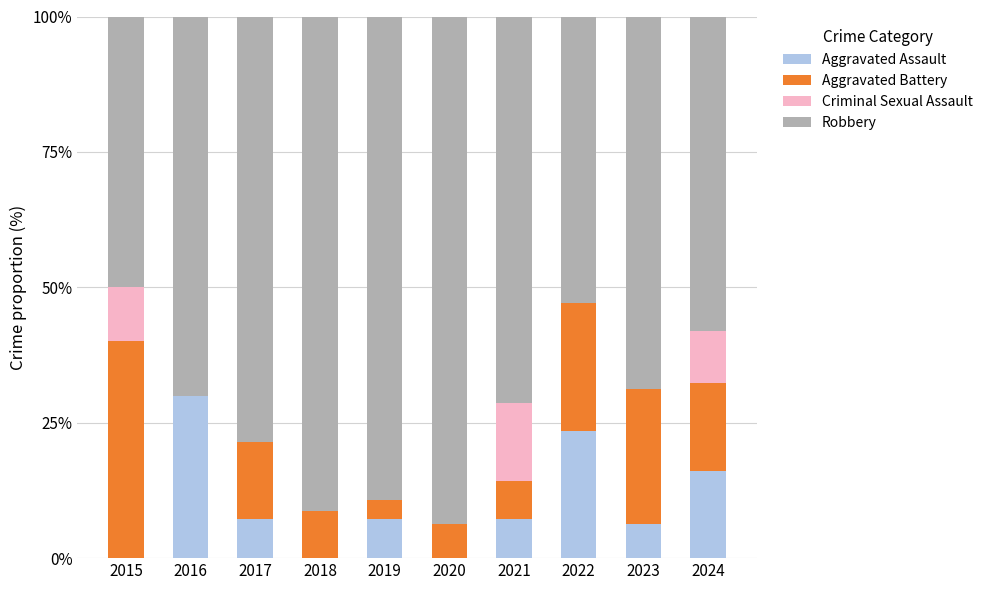

The Aggravated Assault series shows 6.3 at 2022. True or false?

False